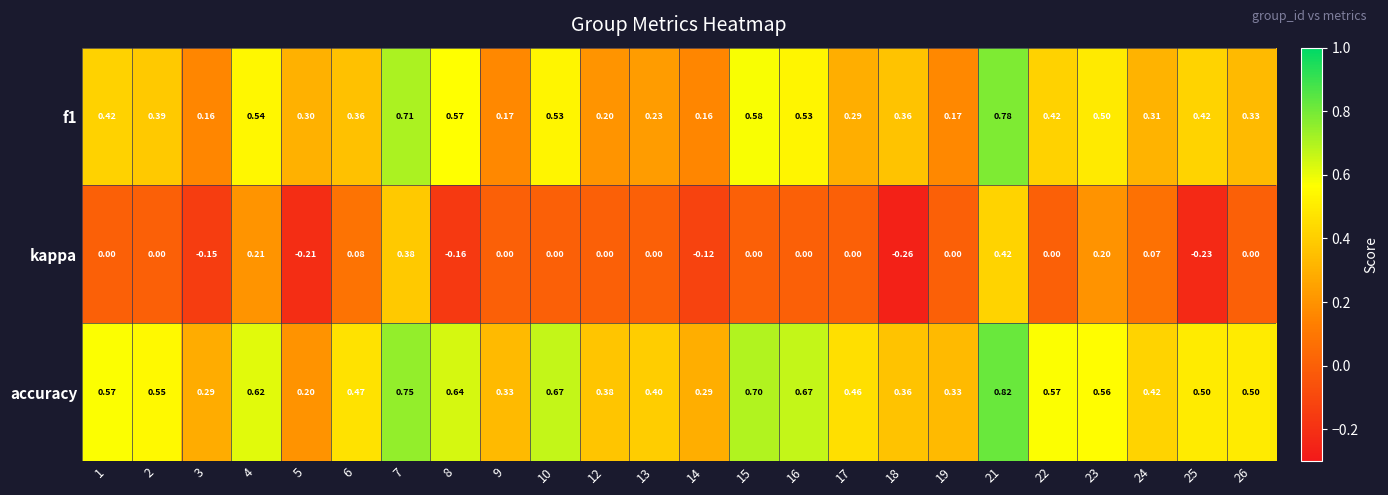

Between 5 and 14, which series saw the biggest shift?

f1